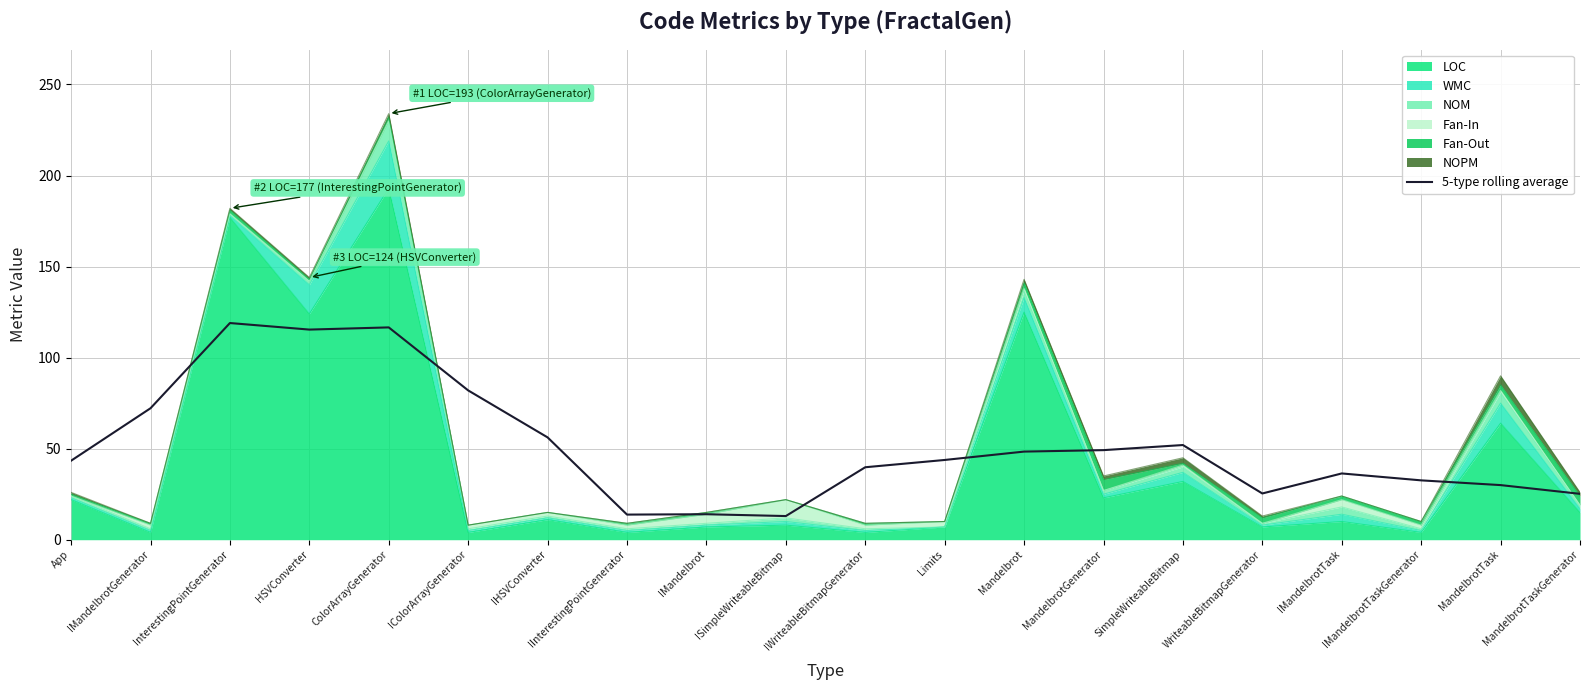

Where does the data first go above 43?

App